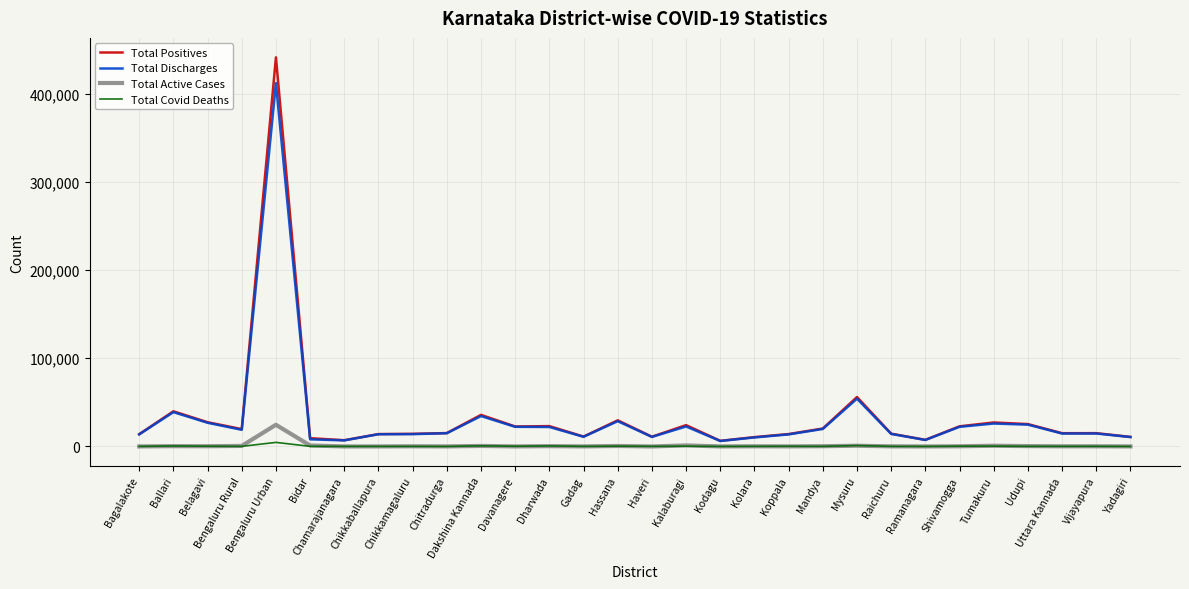

What is the maximum value shown in the chart?

441242